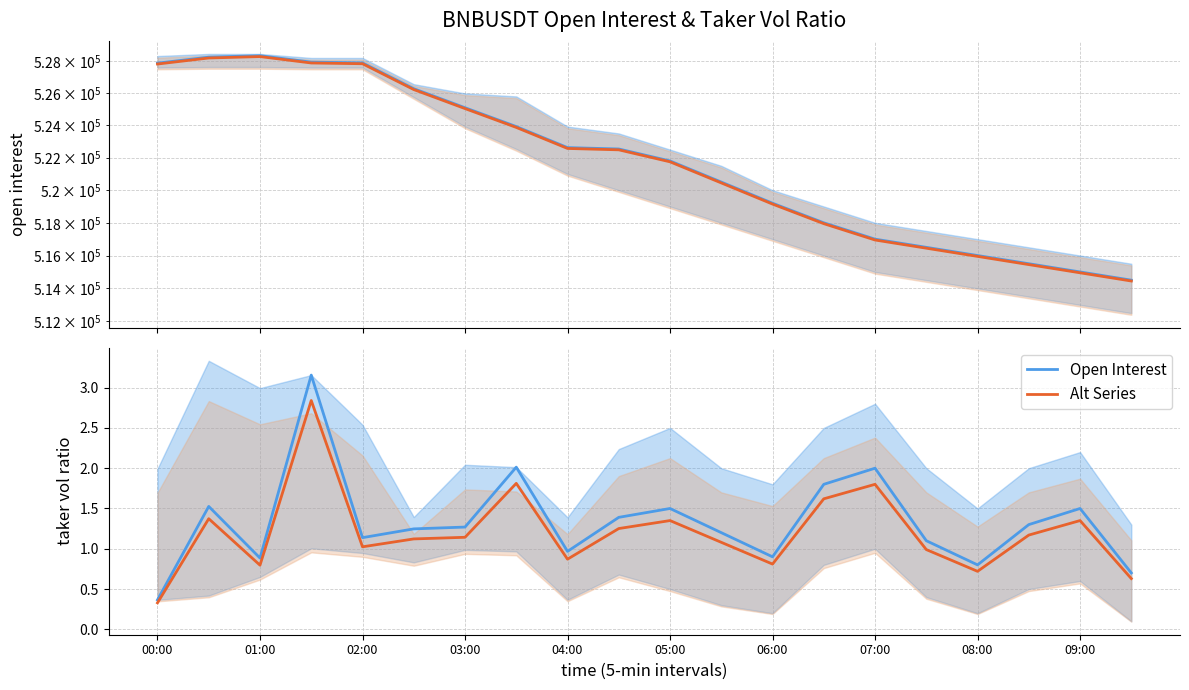

True or false: open interest (alt) and taker vol ratio (alt) intersect in this chart.

False